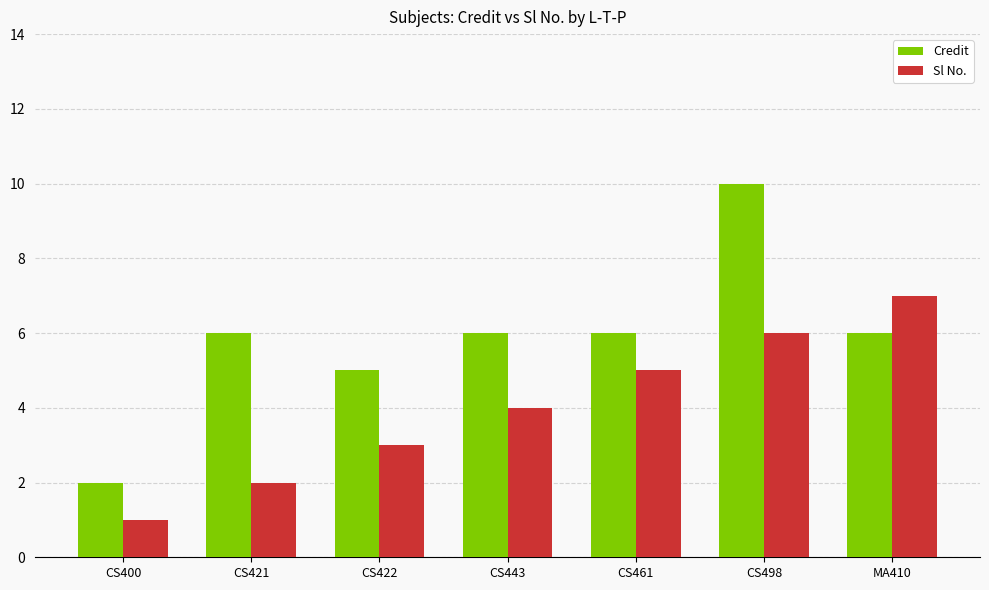

Which series changed the most between CS422 and CS498?

Credit